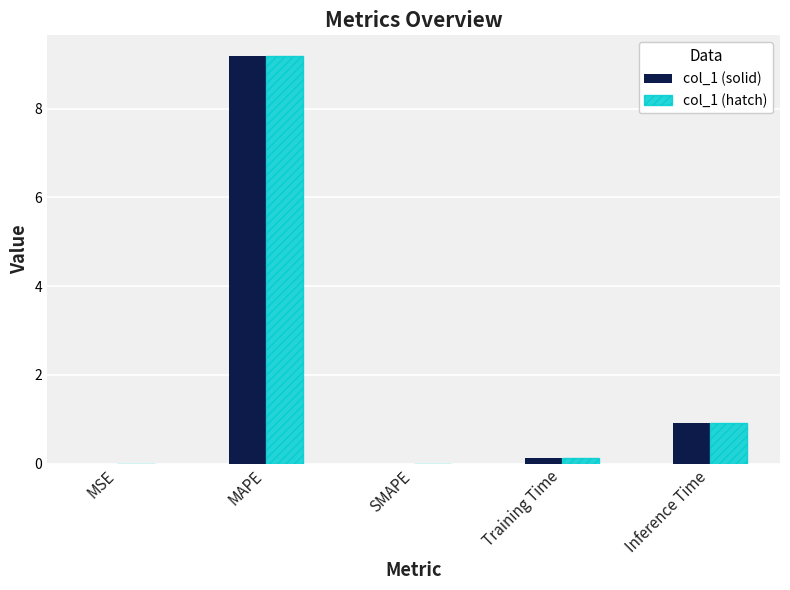

The value of col_1 (hatch) at MAPE is 3.4. True or false?

False